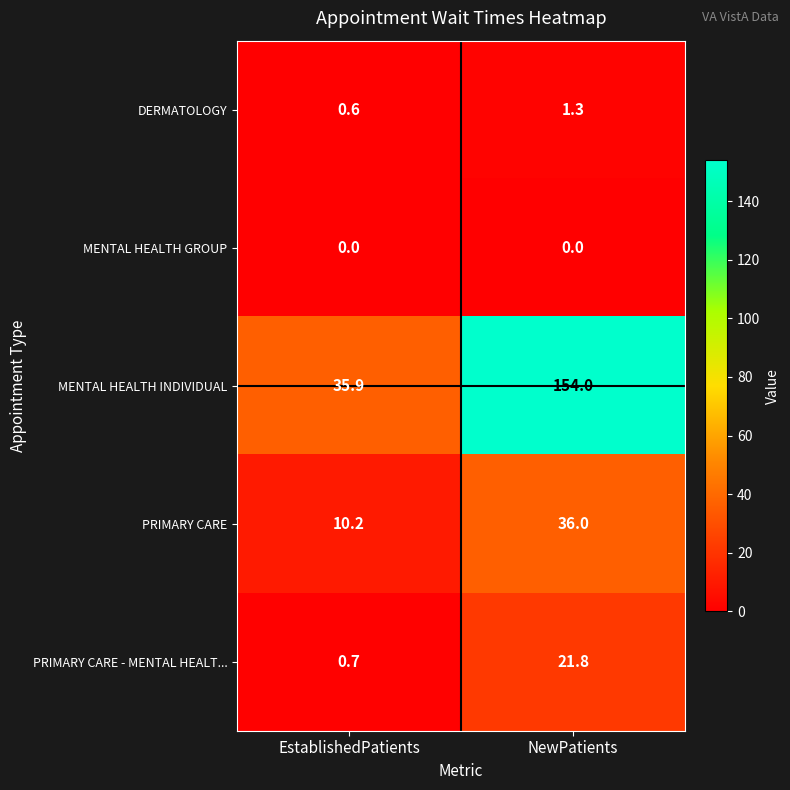

What is the approximate value of PRIMARY CARE at EstablishedPatients?

10.2